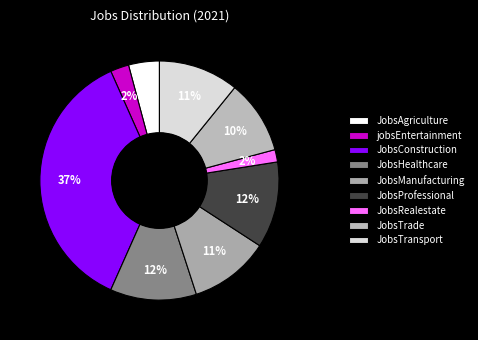

Does any single category account for the majority?

No